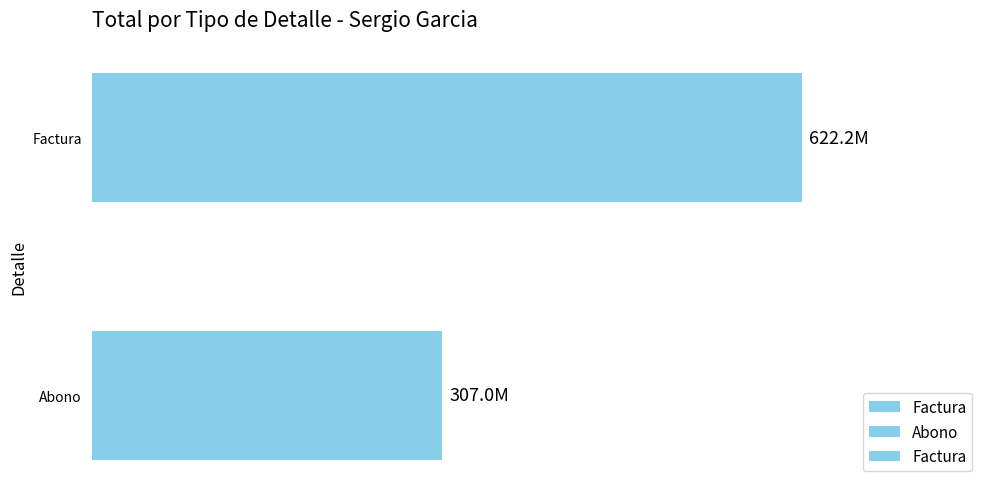

What is the average value?

464627059